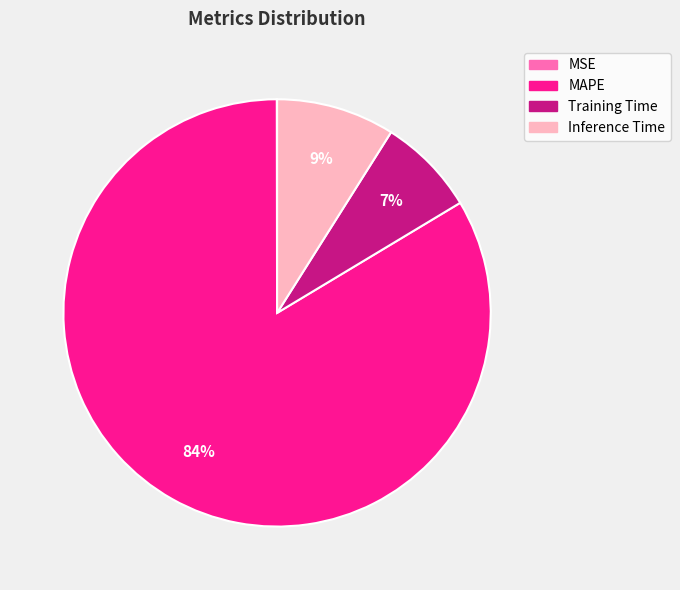

Between Training Time and MAPE, which is larger?

MAPE